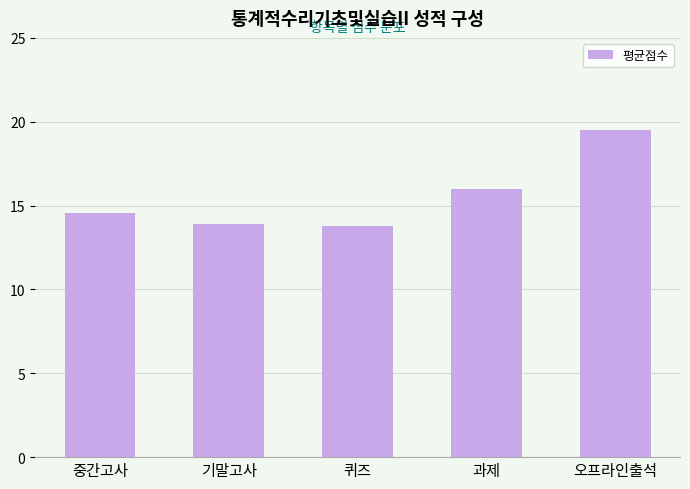

Reading left to right, list all the values displayed in this chart.

중간고사=14.5	기말고사=13.9	퀴즈=13.8	과제=16.0	오프라인출석=19.5